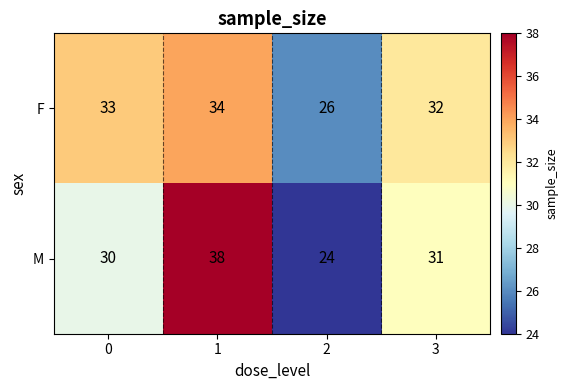

What is the sum of the F values at 3 and 0?

65